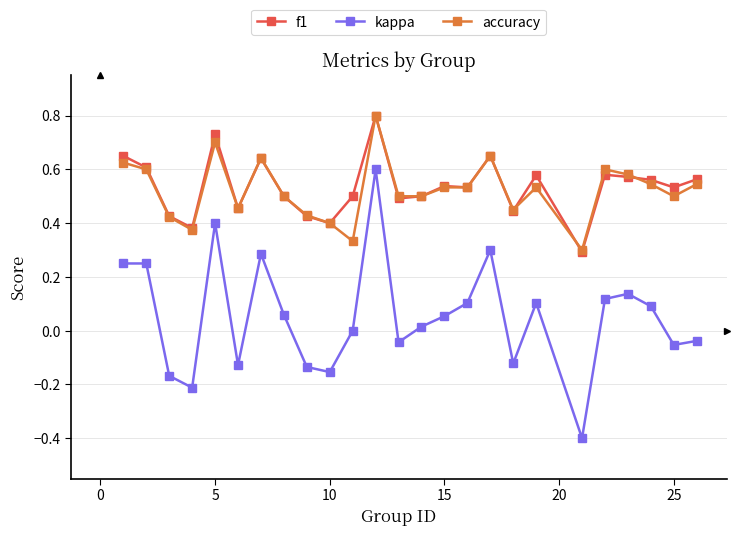

What is the greatest value displayed?

0.8